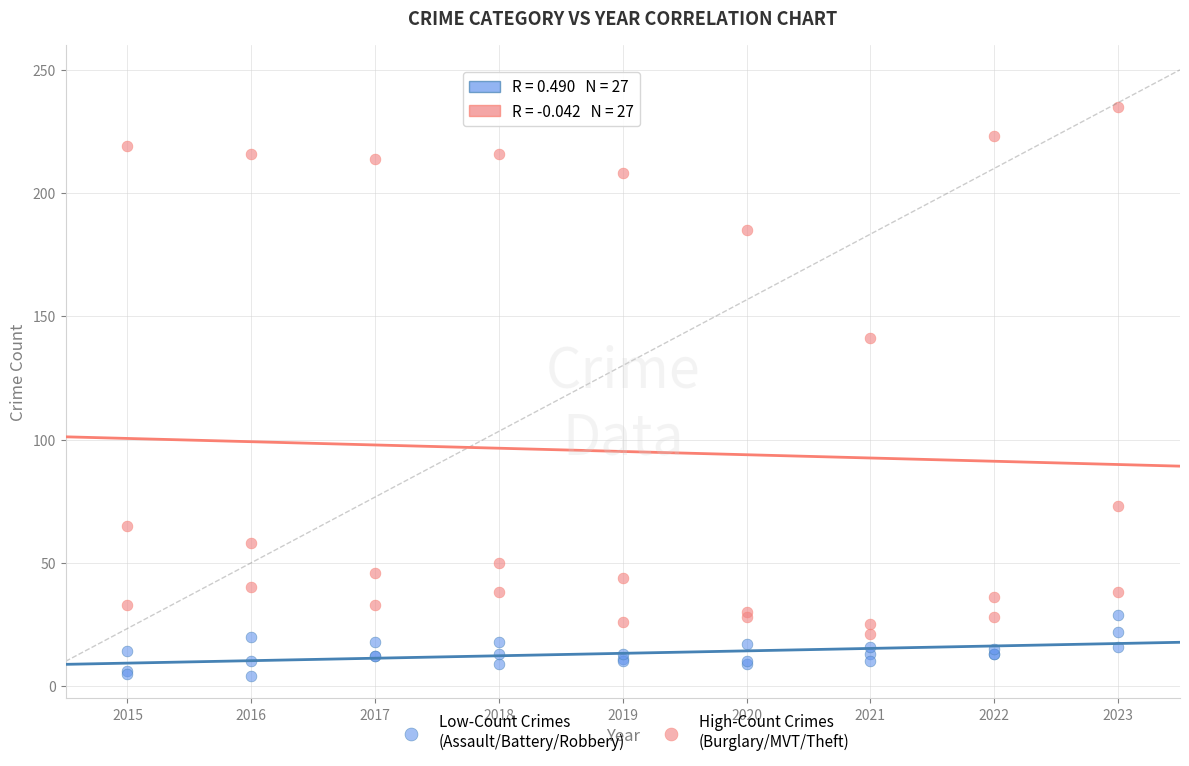

Across all series, what Y value is closest to 119?

141